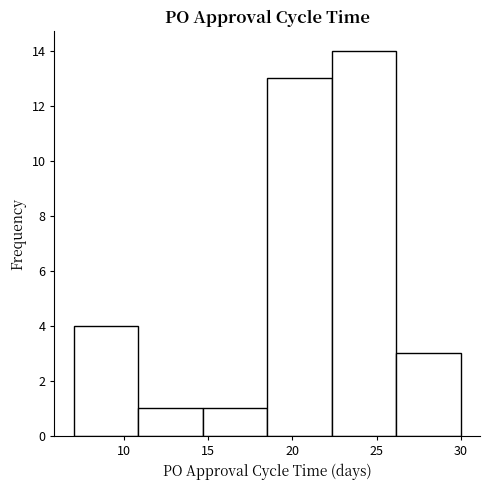

How tall is the bar that spans 7.0 to 11.0 on the x-axis? Neither the bar edges nor the heights are printed on the chart, so give them approximately, as read against the axes.

4